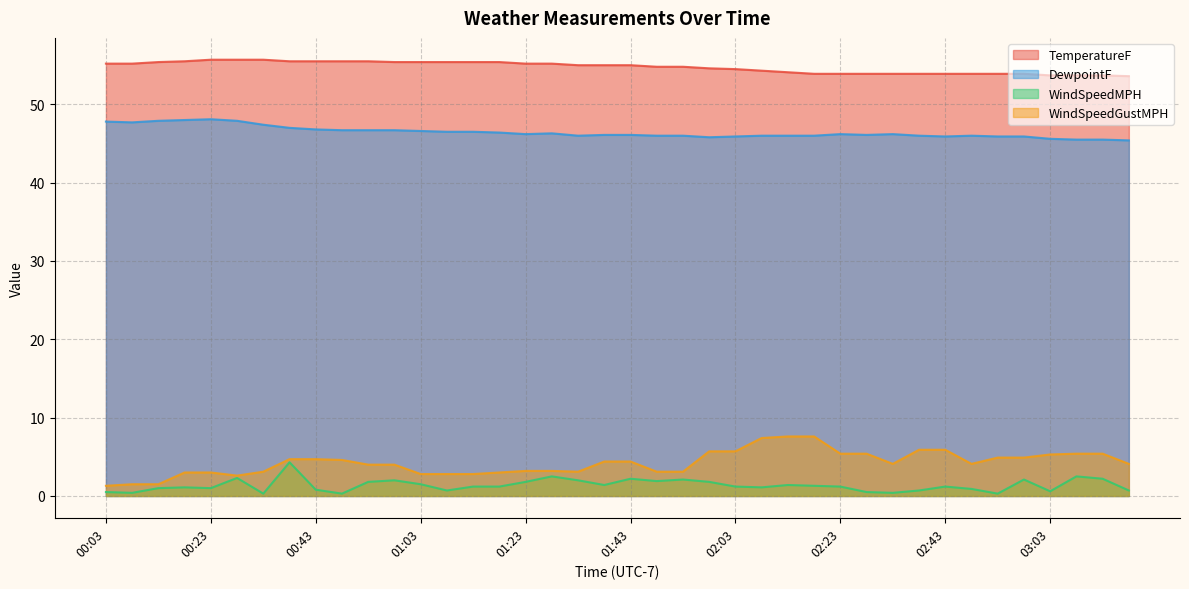

What is the difference between the maximum and minimum values in the WindSpeedMPH series?

4.0